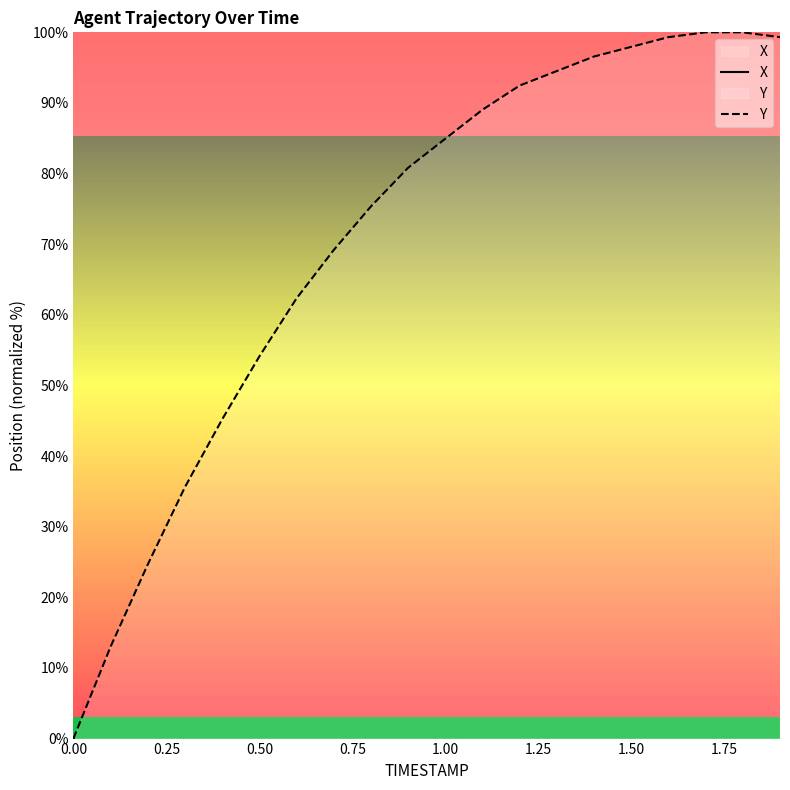

Reading right to left, what are all the values shown in this chart?

X: -100.0	-94.7	-89.4	-84.1	-78.8	-73.5	-68.1	-62.8	-57.5	-52.2	-46.9	-41.6	-36.3	-31.0	-25.7	-20.6	-15.4	-10.2	-5.1	0.0
Y: 99.3	100.0	100.0	99.3	97.9	96.6	94.5	92.5	89.0	84.9	80.8	75.3	69.2	62.3	54.1	45.2	35.6	24.7	13.0	0.0